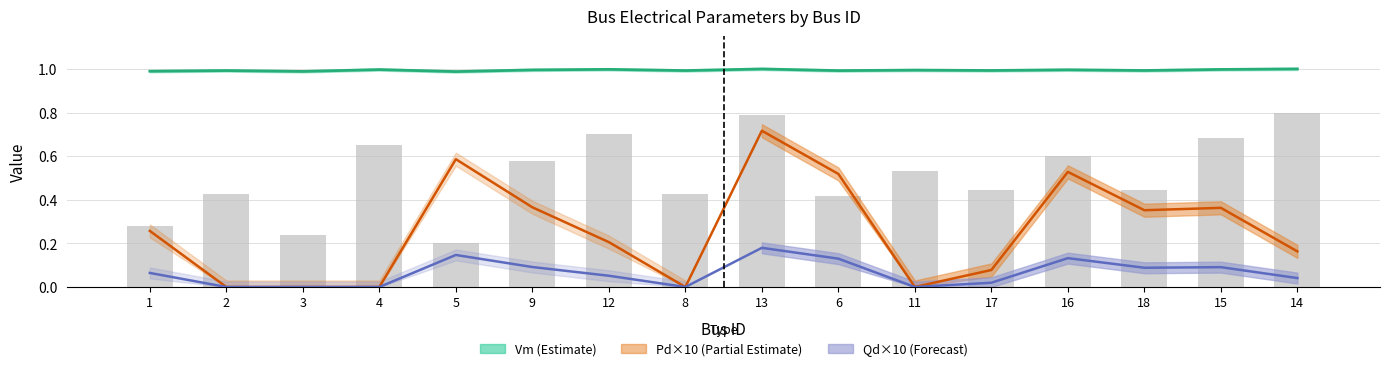

What are all the series names shown in the legend?

Vm, Pd, Qd